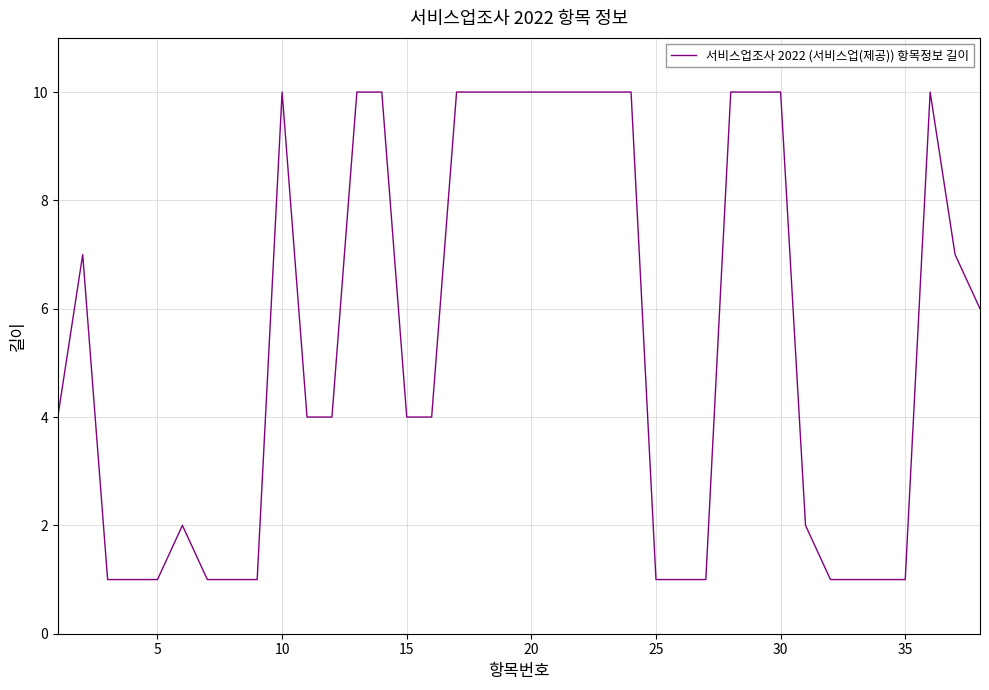

Reading left to right, list all the values displayed in this chart.

4	7	1	1	1	2	1	1	1	10	4	4	10	10	4	4	10	10	10	10	10	10	10	10	1	1	1	10	10	10	2	1	1	1	1	10	7	6